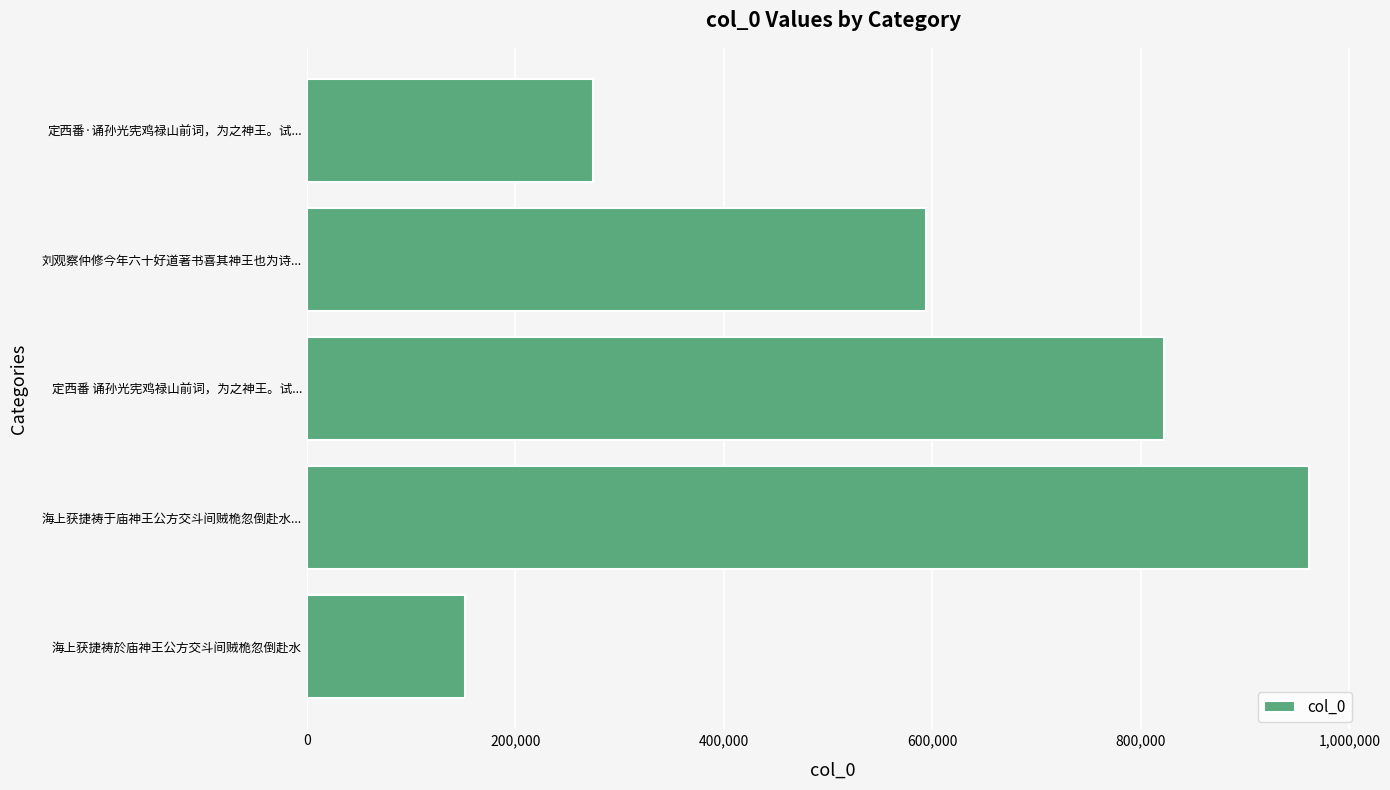

Count the number of categories in the chart.

5